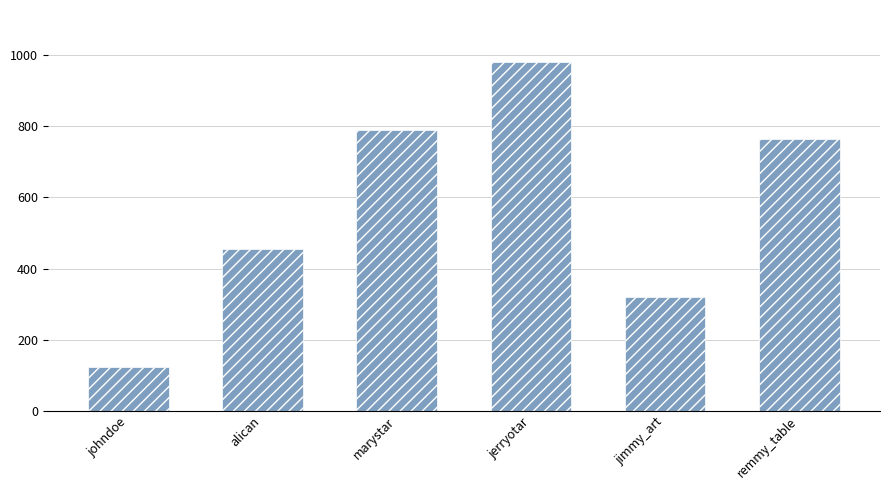

Is it true that the value at alican is 456?

True